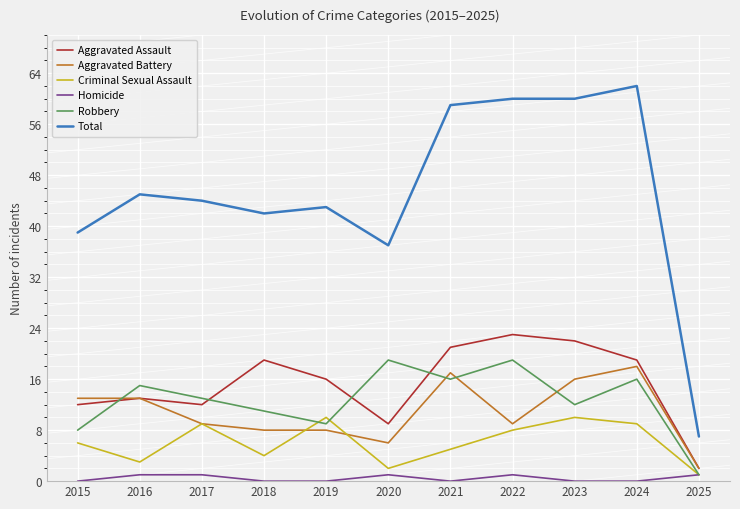

Is this an area chart (filled region under the line)?

No